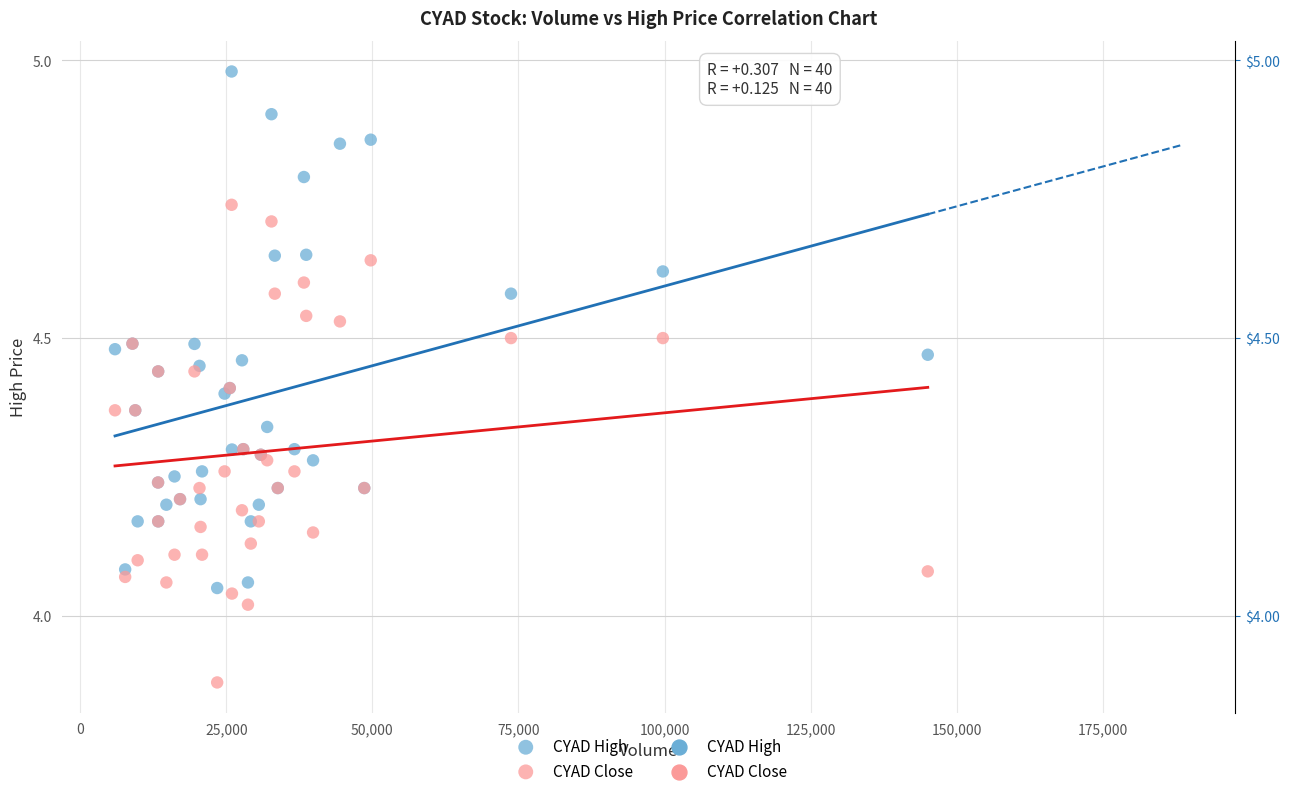

Which series reaches the minimum Y coordinate?

CYAD Close